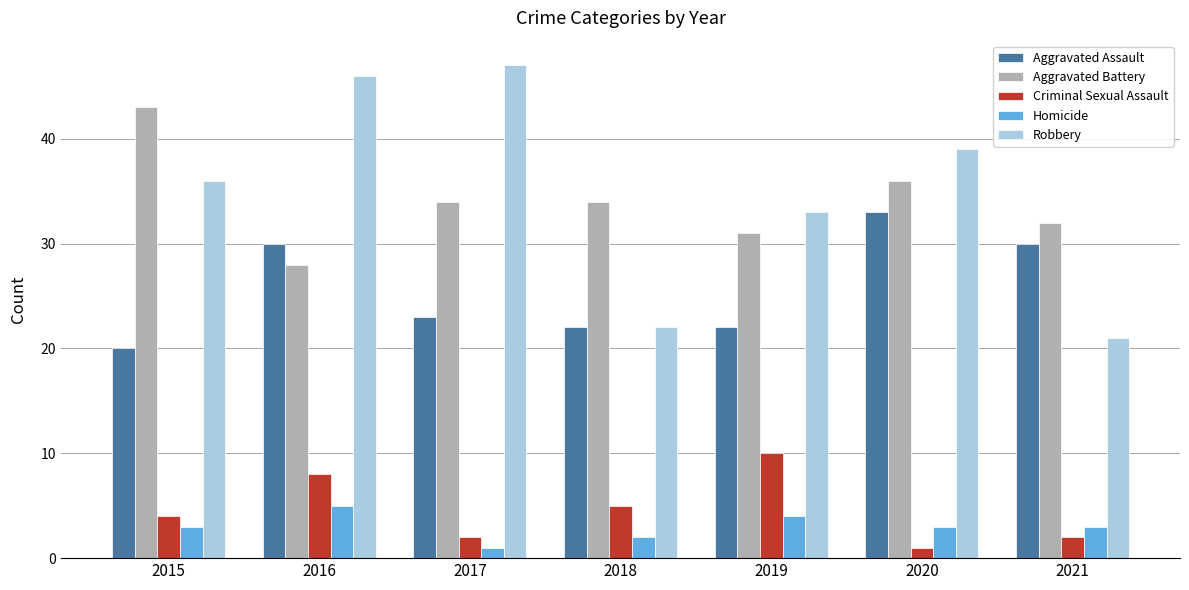

Read the Criminal Sexual Assault value at 2017.

2